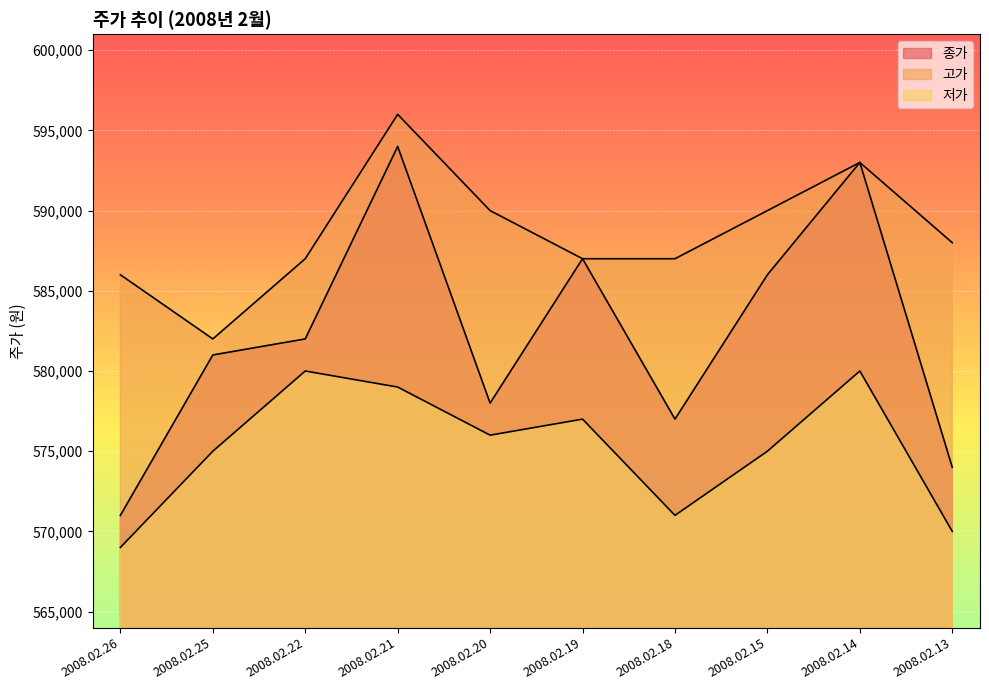

At 2008.02.18, list the series in order from largest to smallest.

고가, 종가, 저가